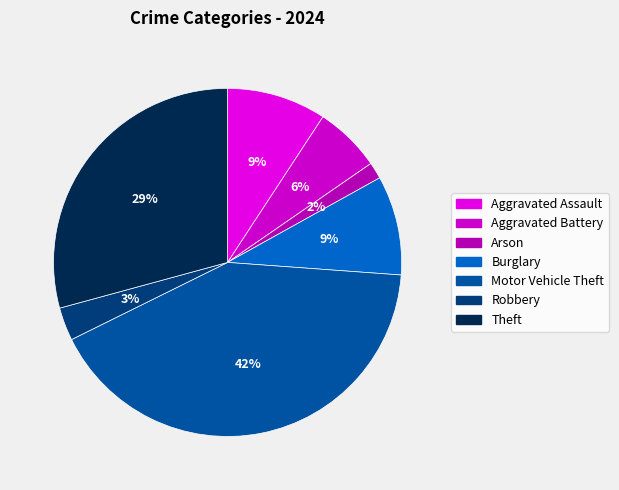

To the nearest percent, what is the average slice percentage?

14%